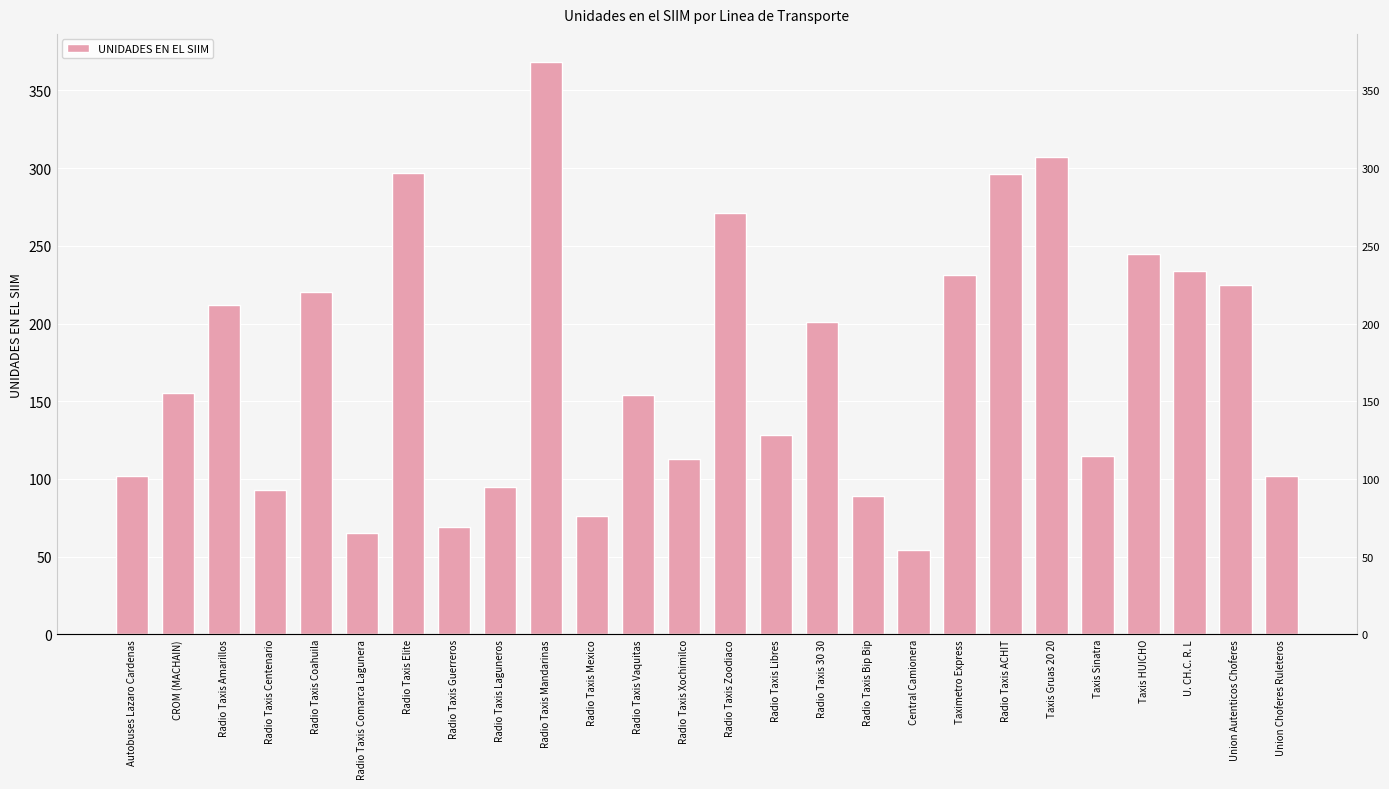

Which label corresponds to the largest value in the chart?

Radio Taxis Mandarinas